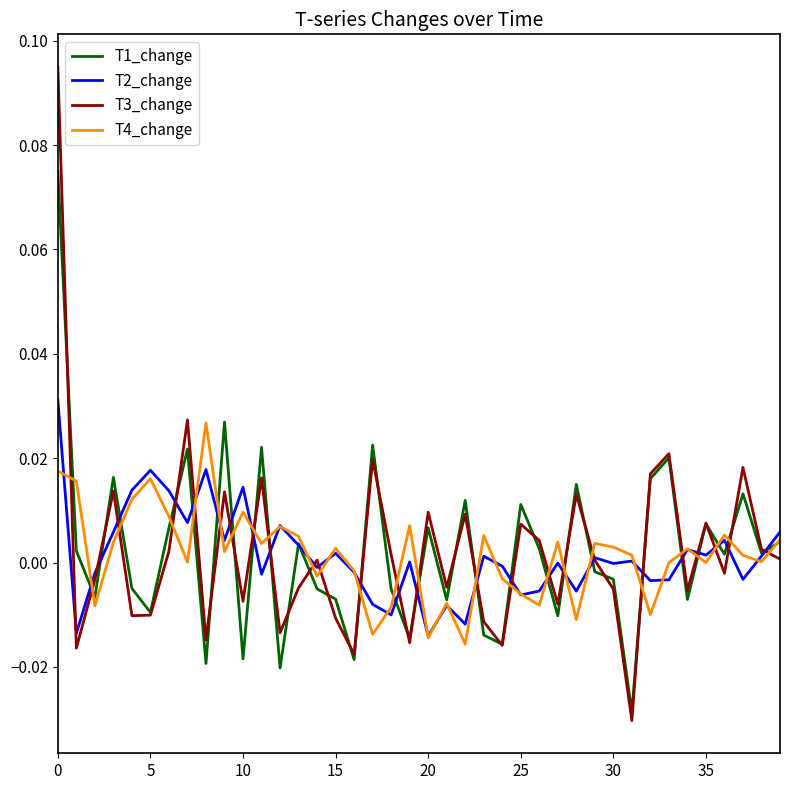

After their last crossing, which series has the higher values: T4_change or T3_change?

T4_change